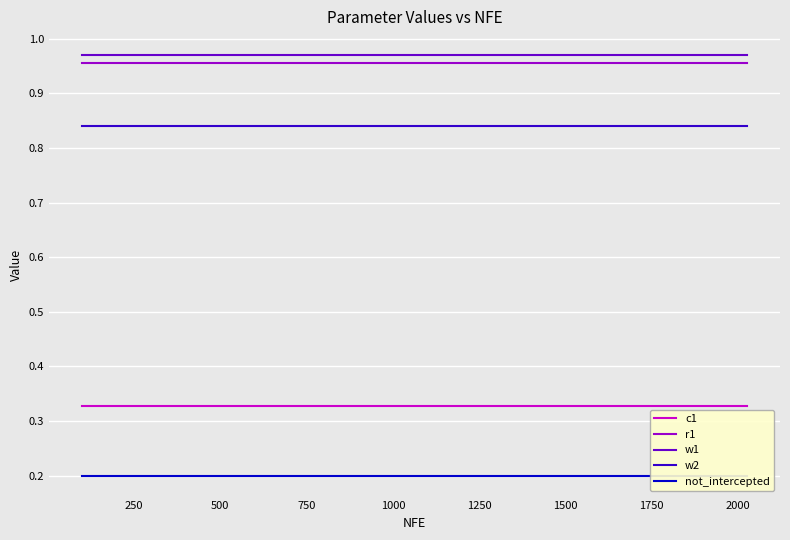

True or false: c1 and w2 cross at least once.

False